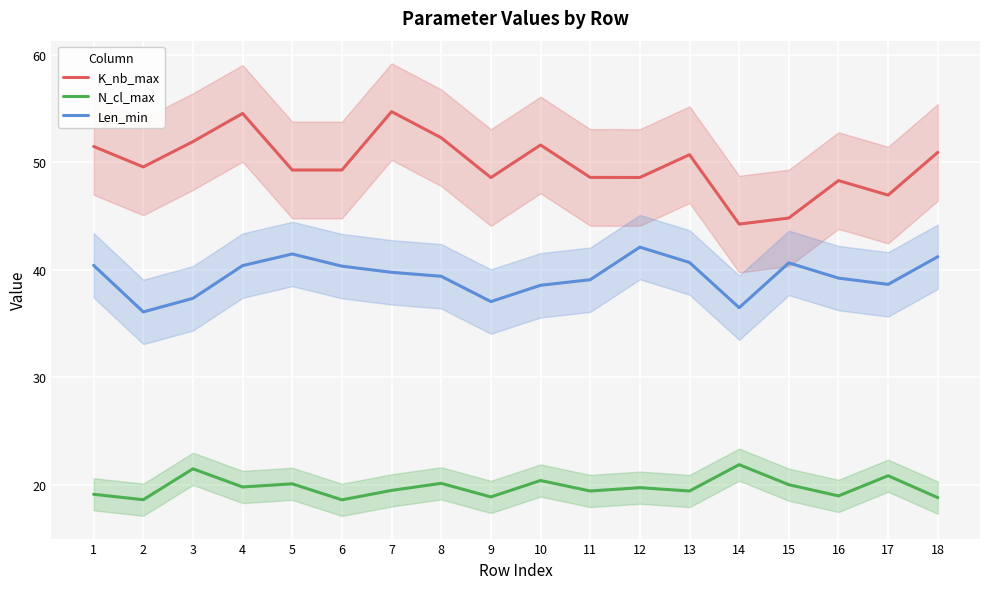

Rank the series by their average value, from lowest to highest.

N_cl_max, Len_min, K_nb_max